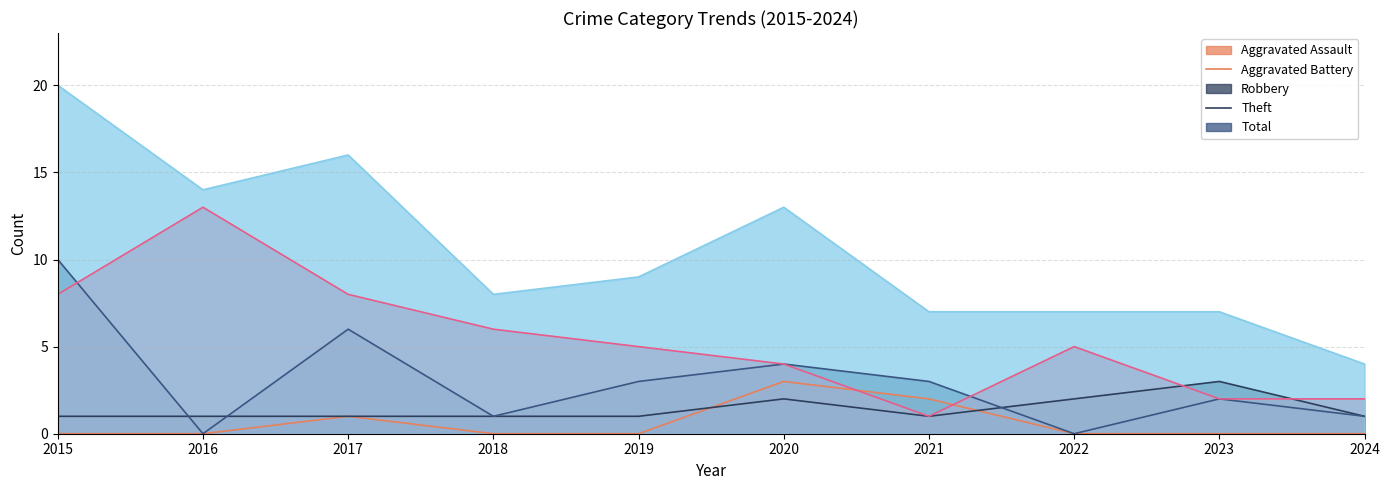

True or false: Aggravated Battery and Total cross at least once.

False